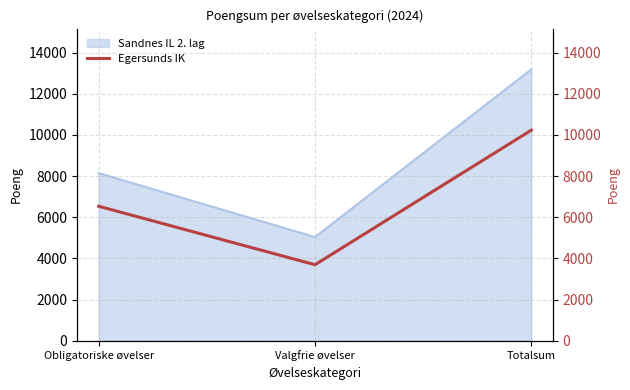

How many lines are shown in the chart?

1